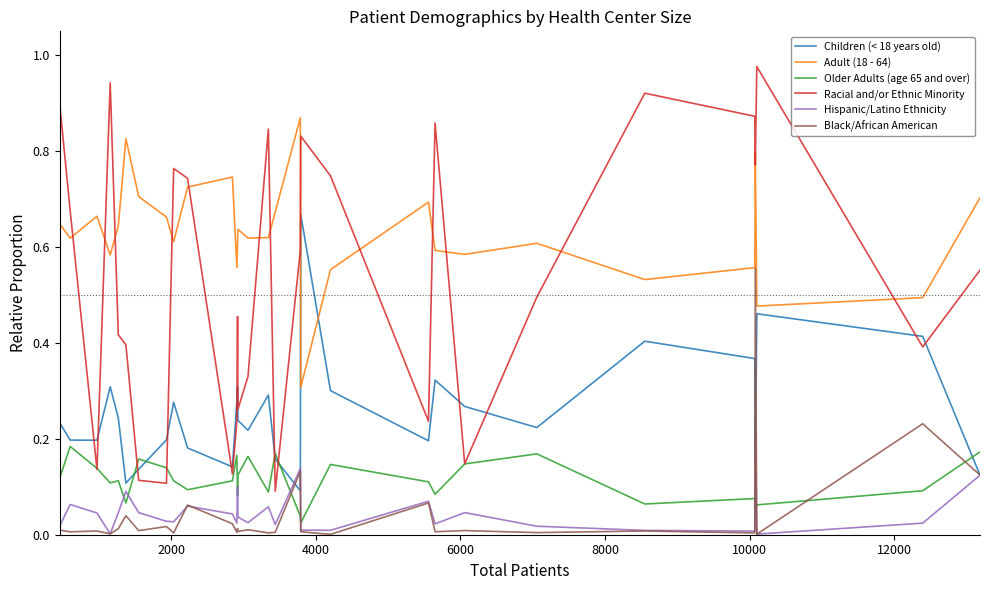

Which series has the widest spread of values?

Racial and/or Ethnic Minority